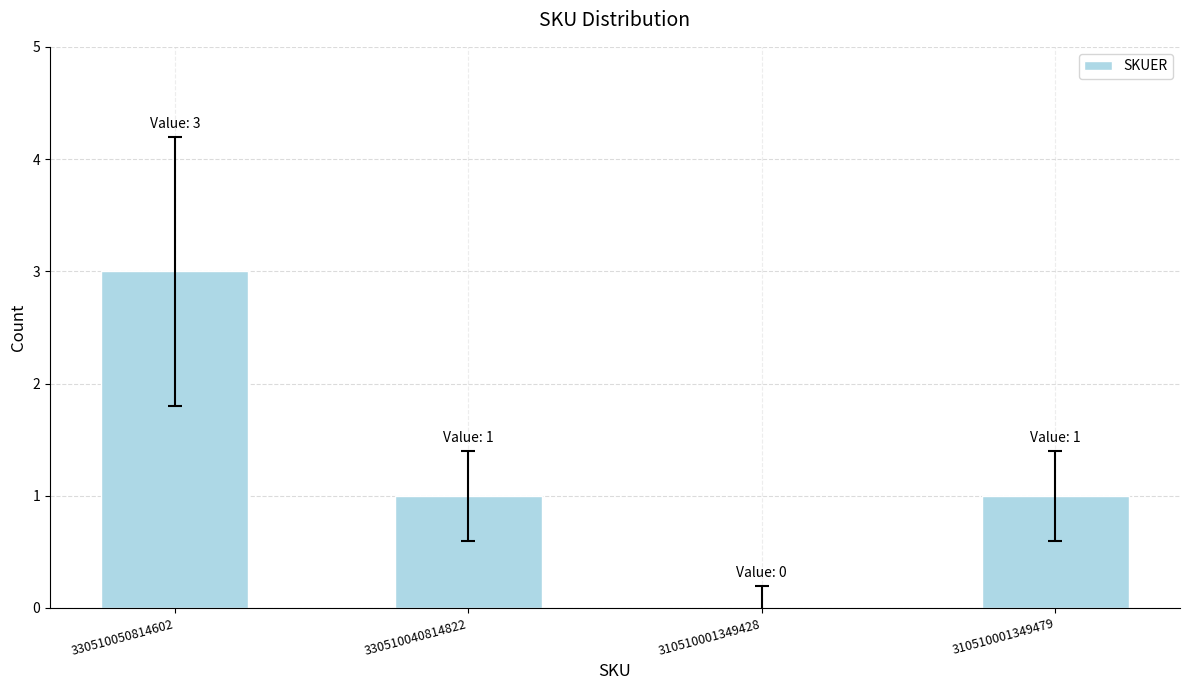

Between 330510050814602 and 310510001349428, which is larger?

330510050814602